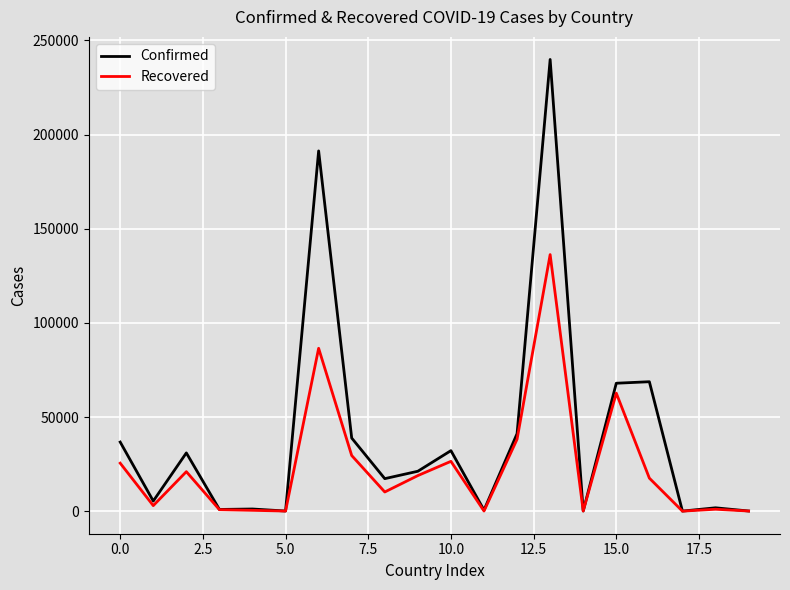

List the series in order of their overall mean, lowest first.

Recovered, Confirmed